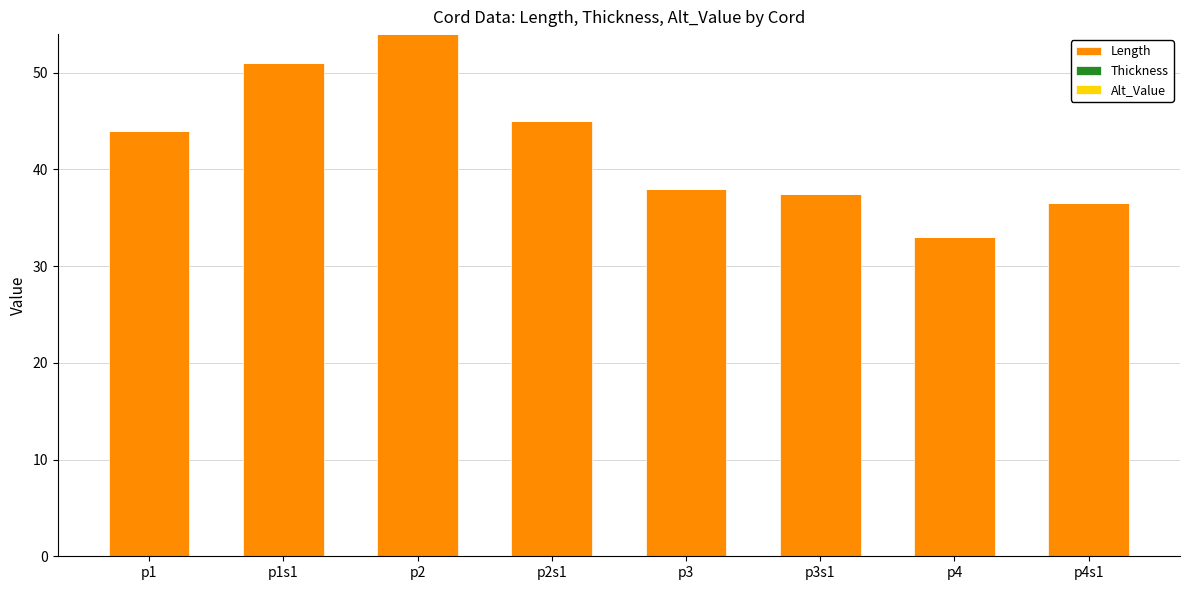

Reading left to right, transcribe all the data shown in this chart.

44.0	51.0	54.0	45.0	38.0	37.5	33.0	36.5